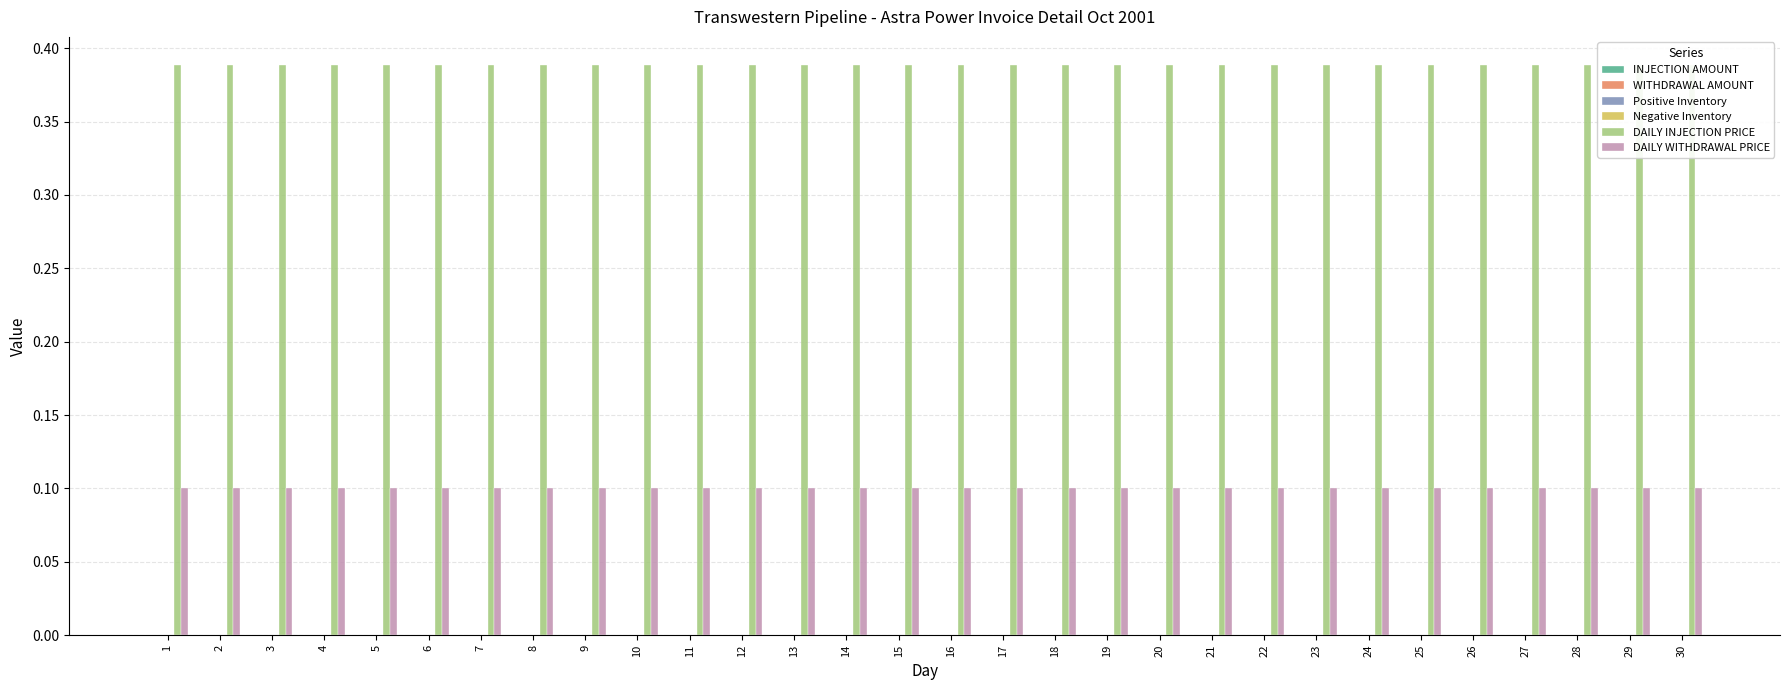

True or false: Negative Inventory has a value of 0.0 at 22.

True